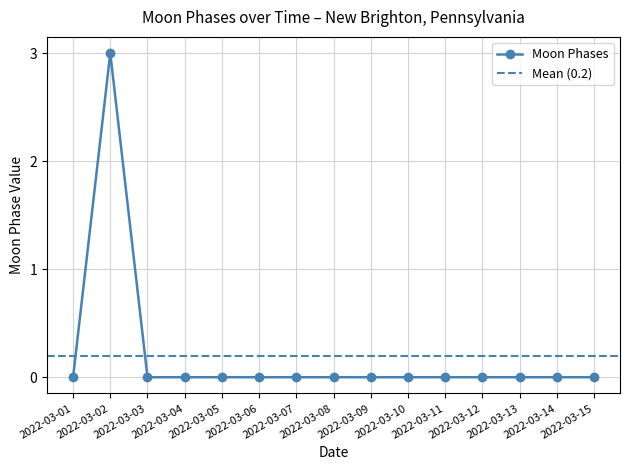

How many lines are shown in the chart?

1